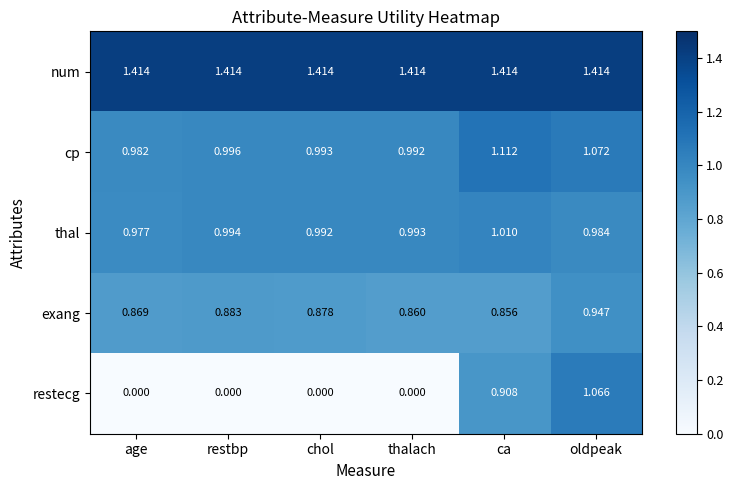

Where is cp nearest to the value 1?

restbp